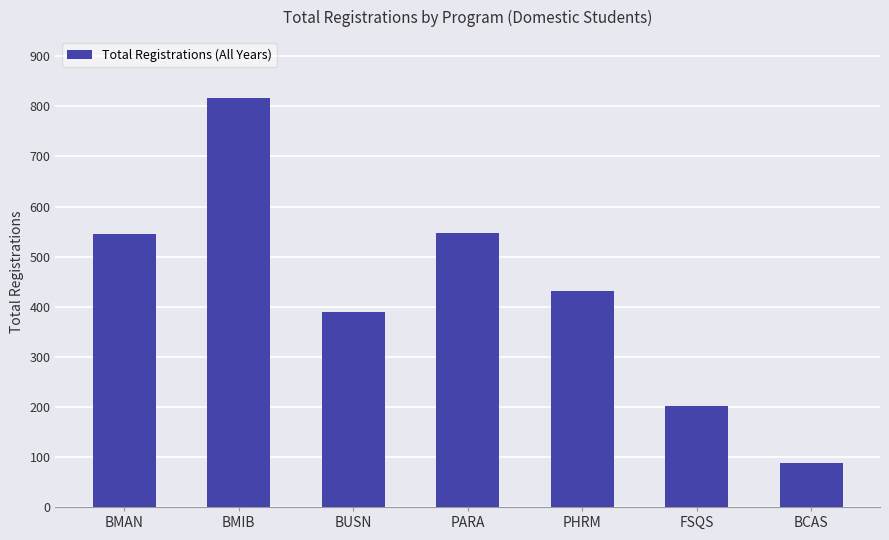

Which has a higher value, BMAN or BUSN?

BMAN